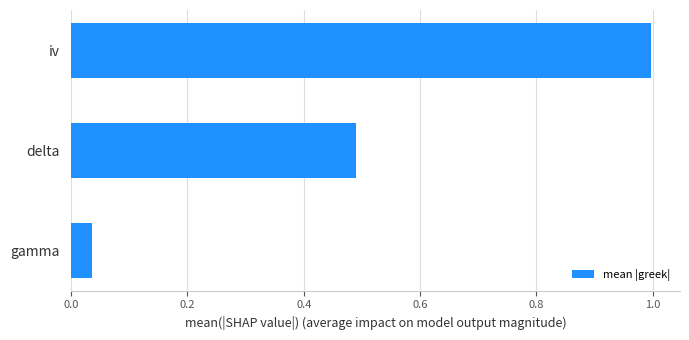

Are the bars grouped side by side (vs. stacked)?

No